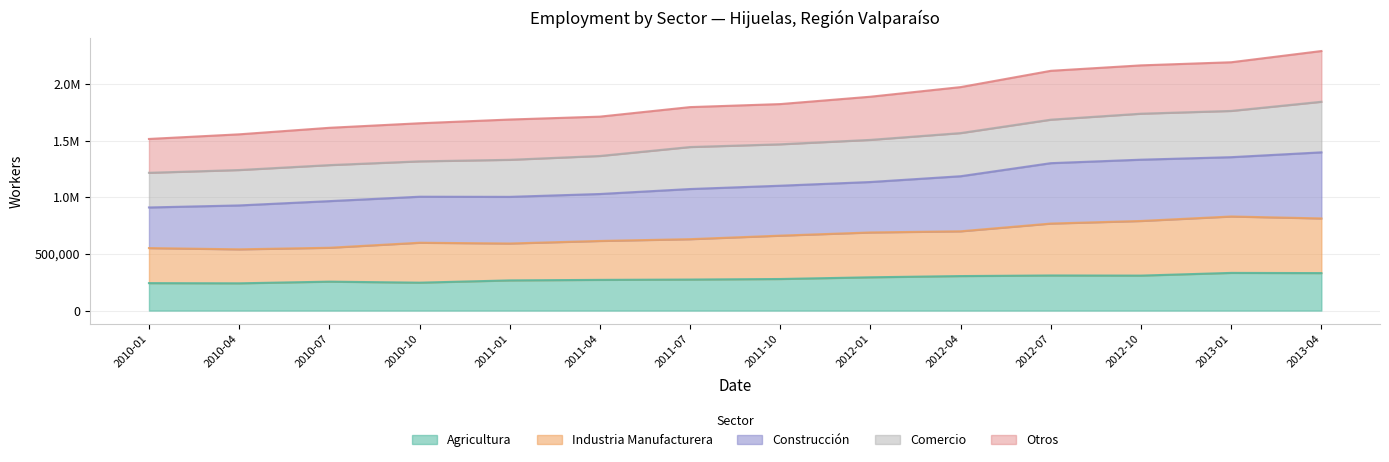

True or false: Construcción and Agricultura intersect in this chart.

False